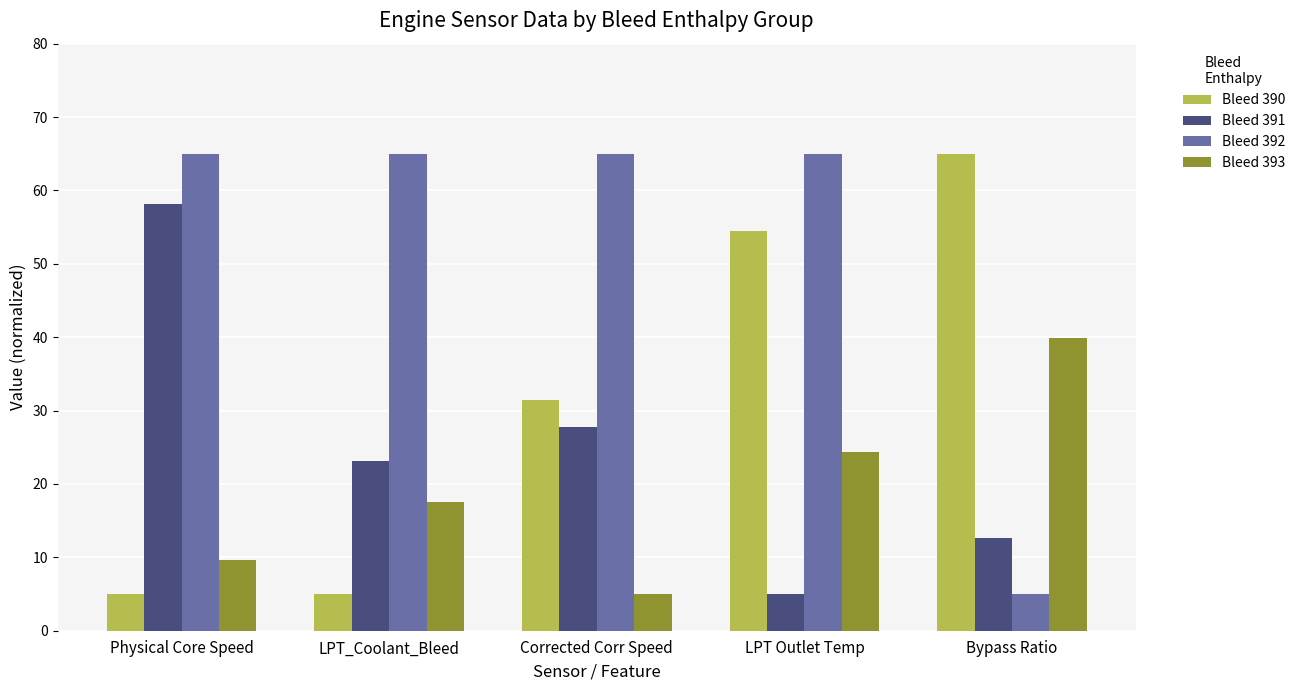

How many data points does each series have?

5